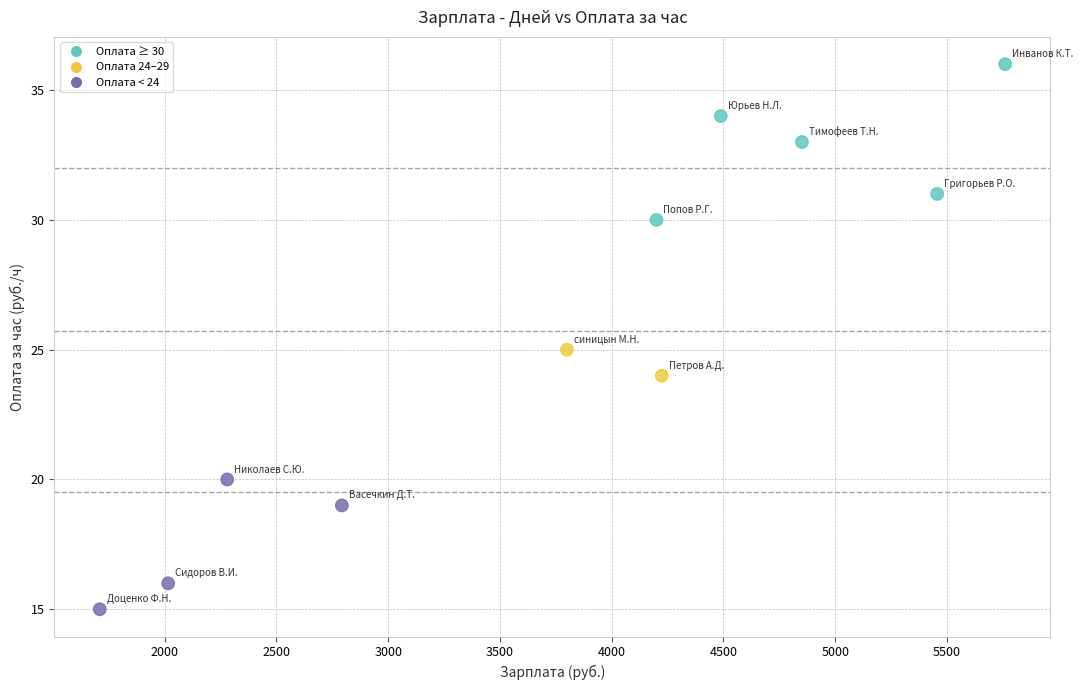

What is the range of X values (max minus min)?

4050